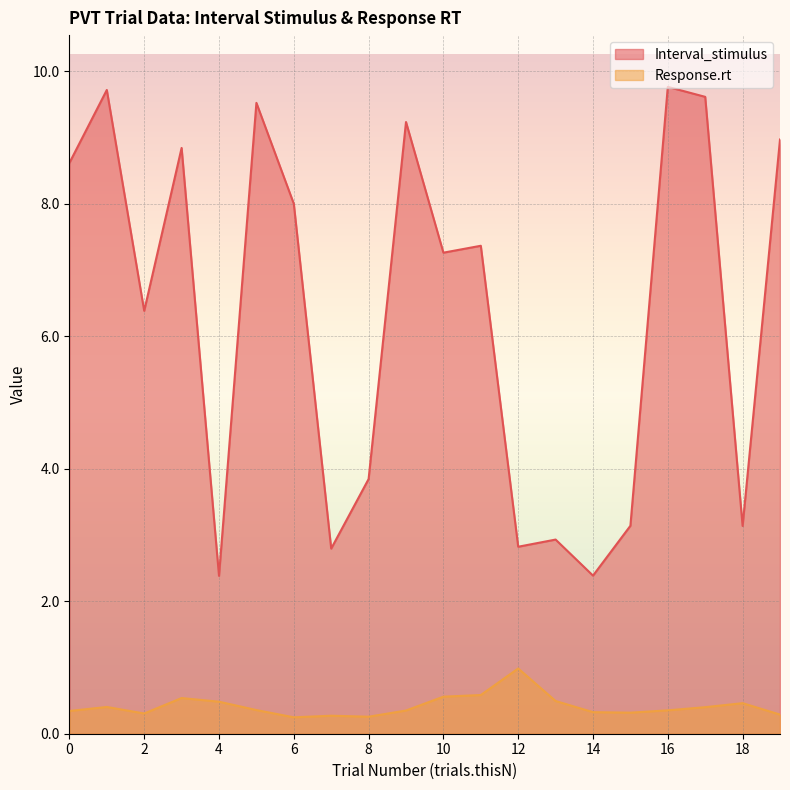

Where is the first local minimum for Response.rt?

2